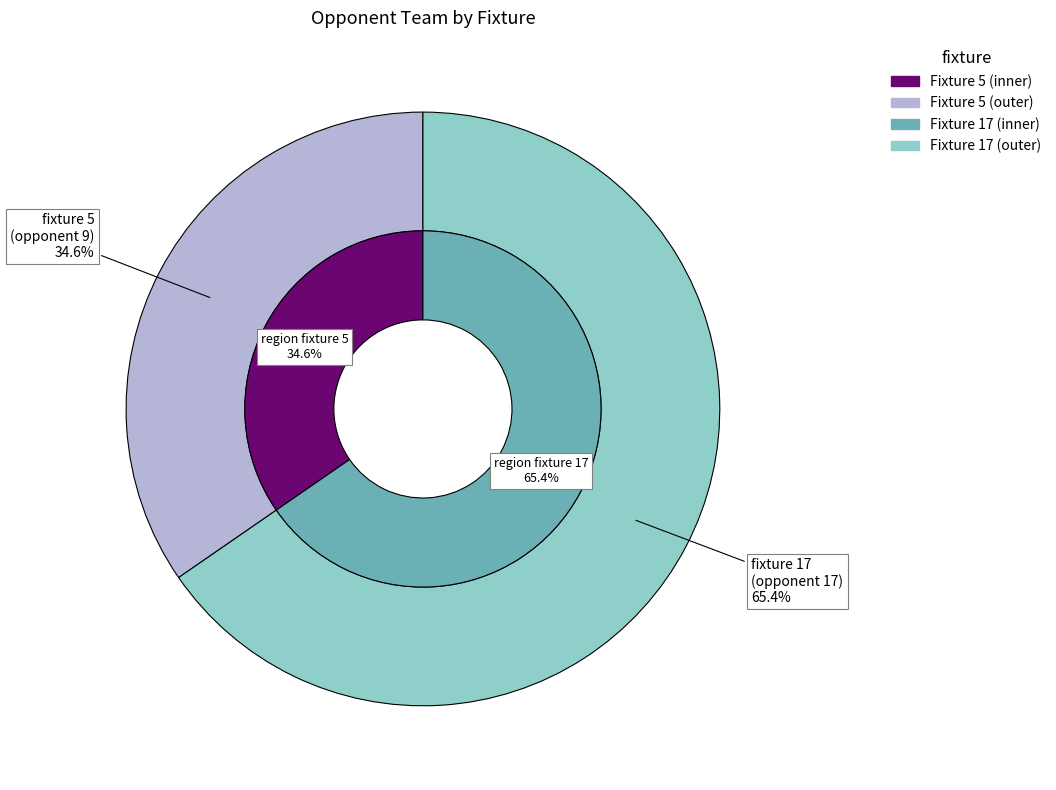

Combined, do fixture 17 (opponent 17) and fixture 5 (opponent 9) account for over 50%?

Yes